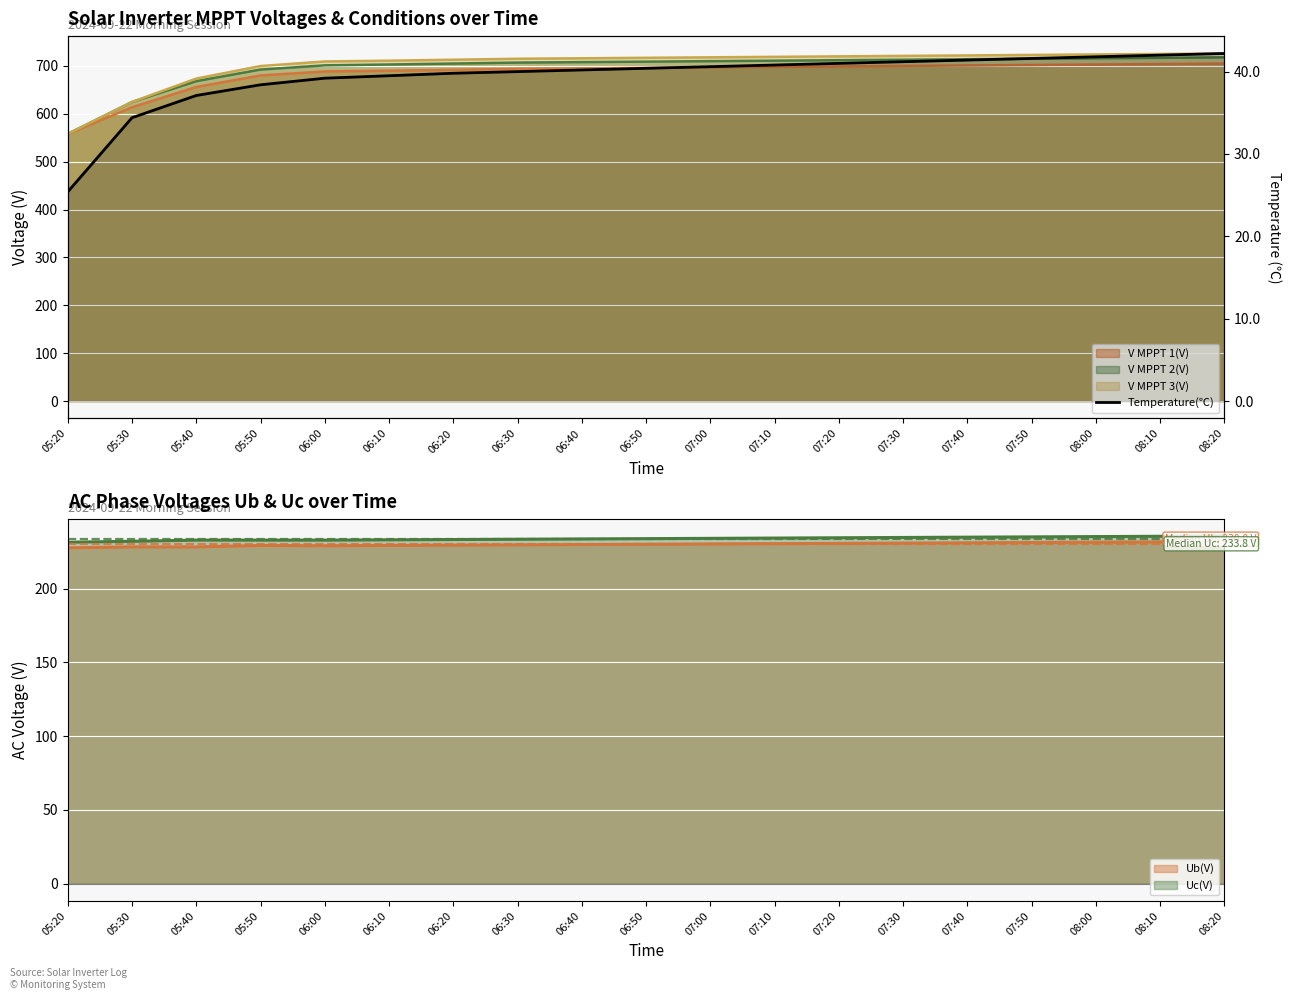

How many values exceed 40?

11